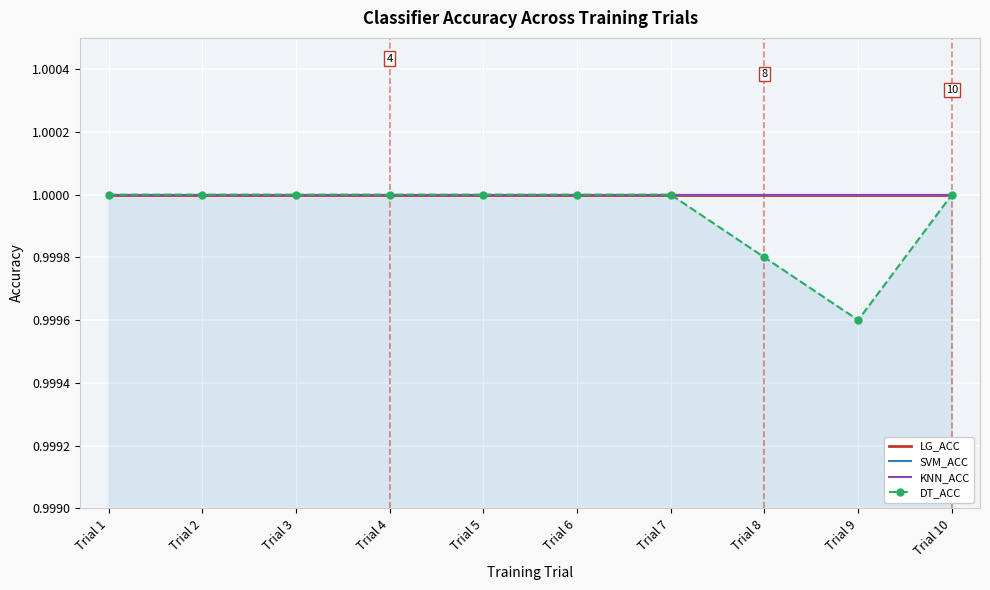

Is the value of KNN_ACC at Trial 2 greater than the value of LG_ACC at Trial 4?

No